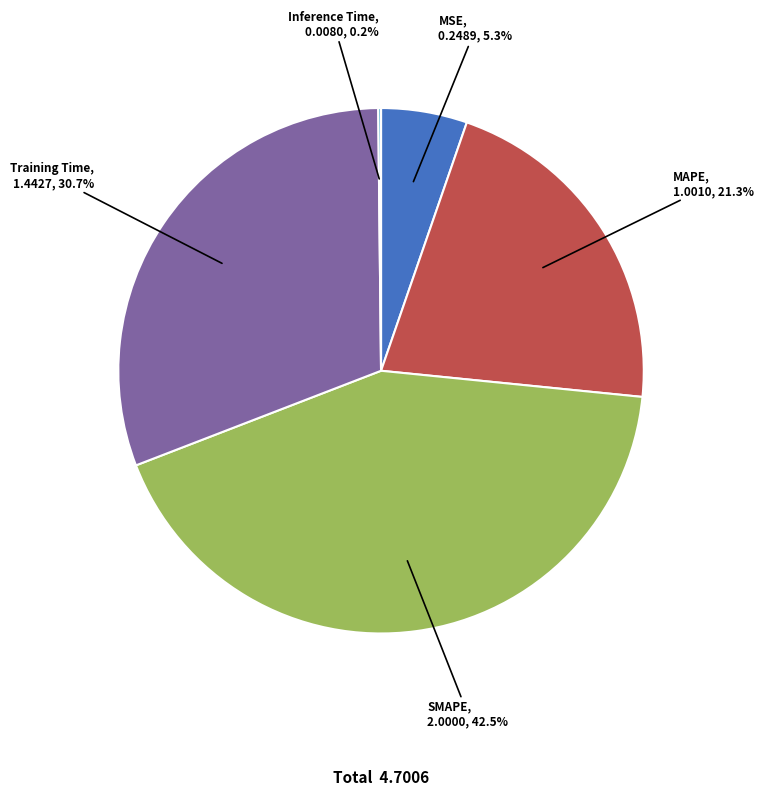

Is there a majority slice in this chart?

No